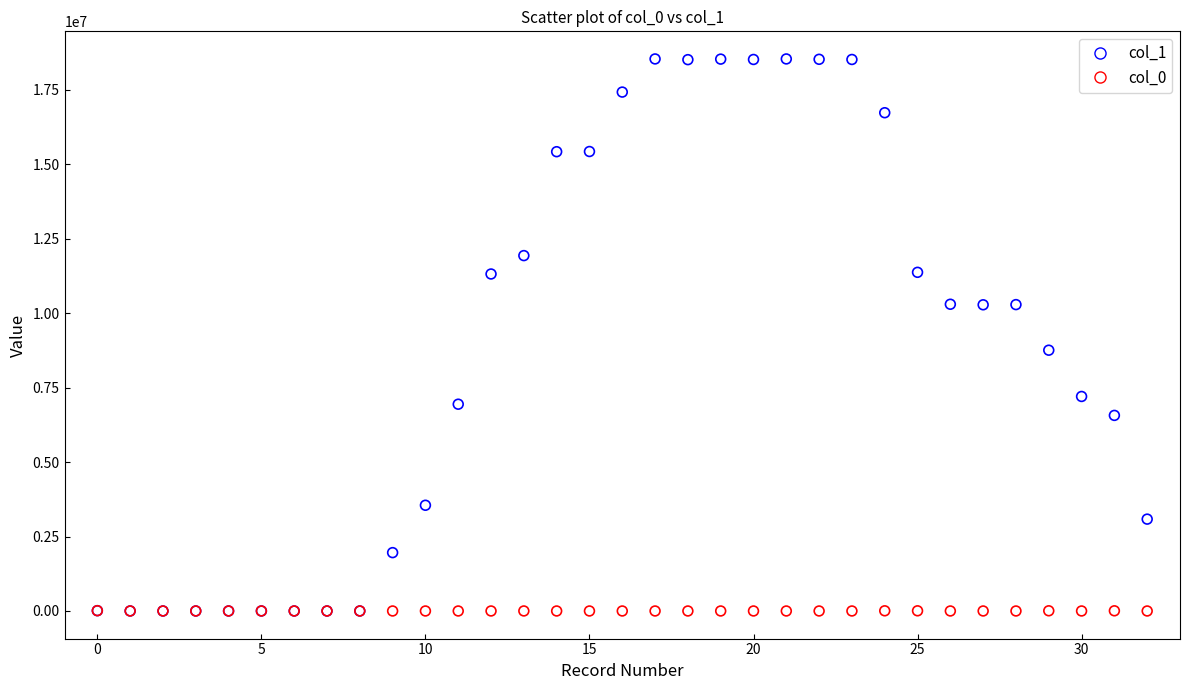

Which series has the widest spread of Y values?

col_1